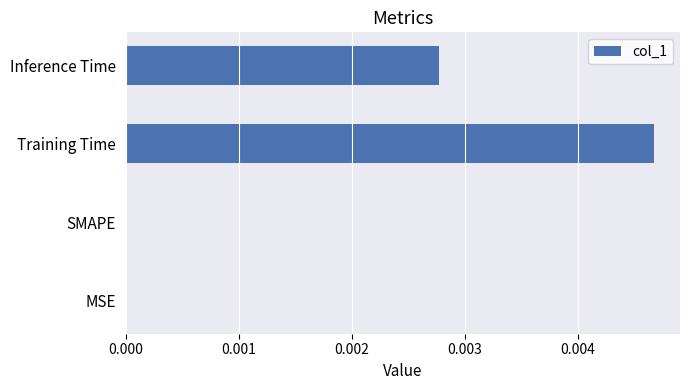

Which has a higher value, SMAPE or Training Time?

Training Time